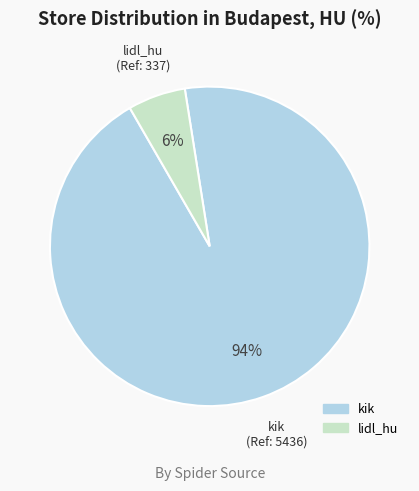

Which has a higher value, lidl_hu or kik?

kik